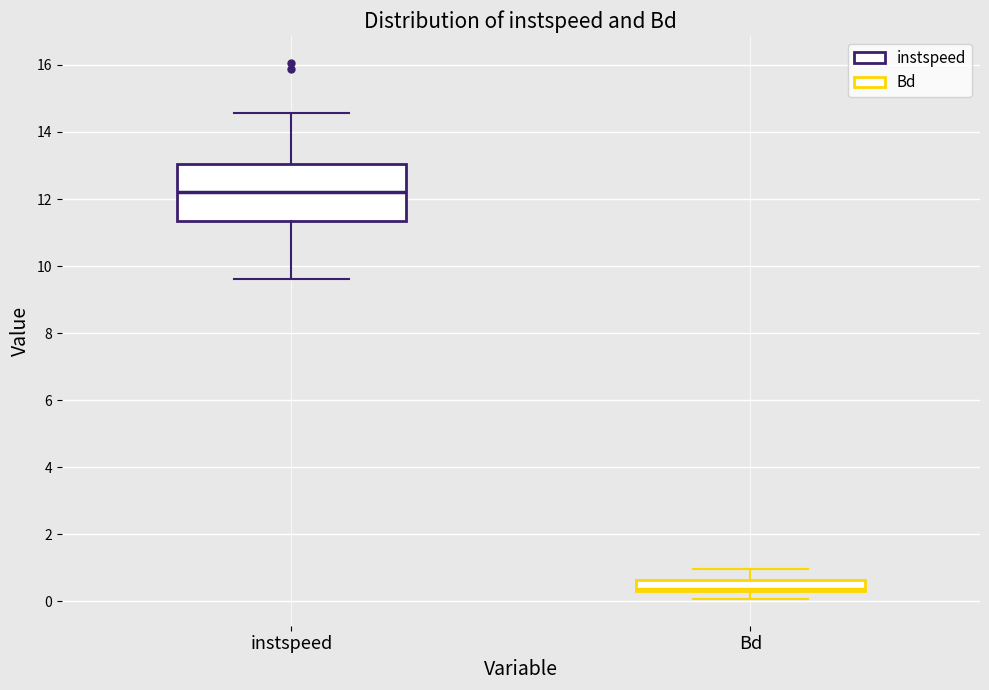

Where does the lower whisker of the box for instspeed end on the y-axis? The values are not printed on the chart, so give them approximately, as read against the axis.

9.6